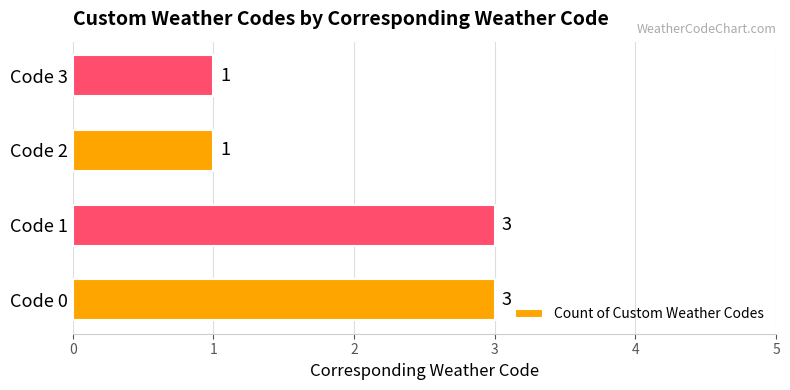

What is the sum of all values?

8